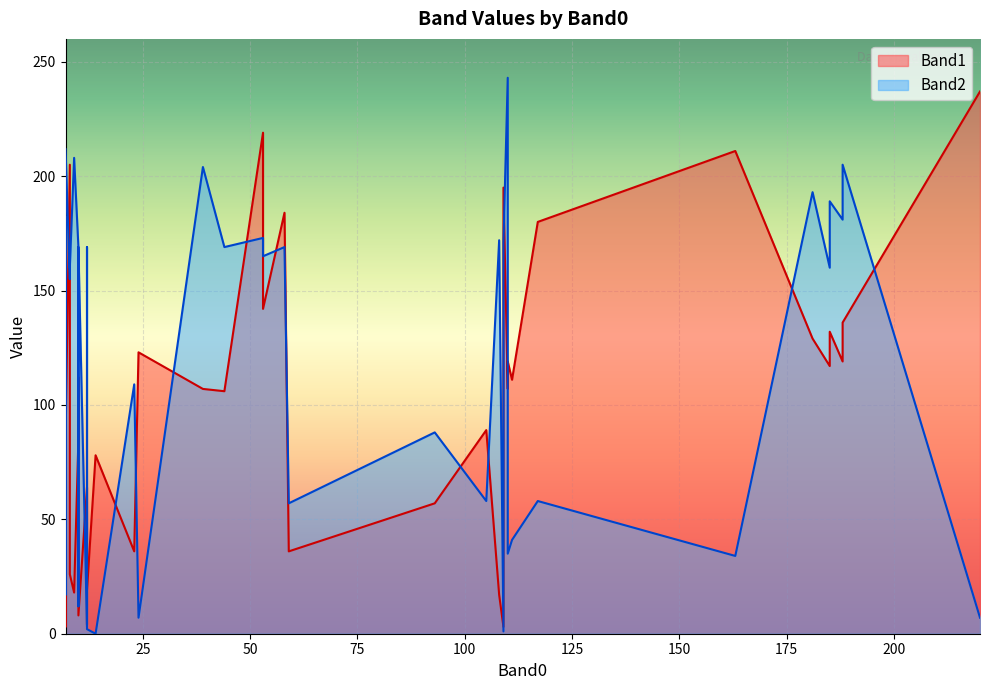

Where is the first local minimum for Band2?

2